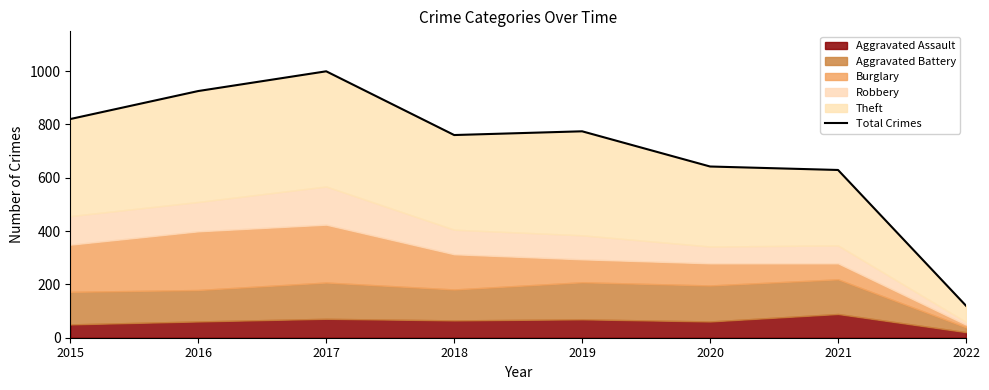

Rank the categories by value from highest to lowest.

2017, 2016, 2015, 2019, 2018, 2020, 2021, 2022